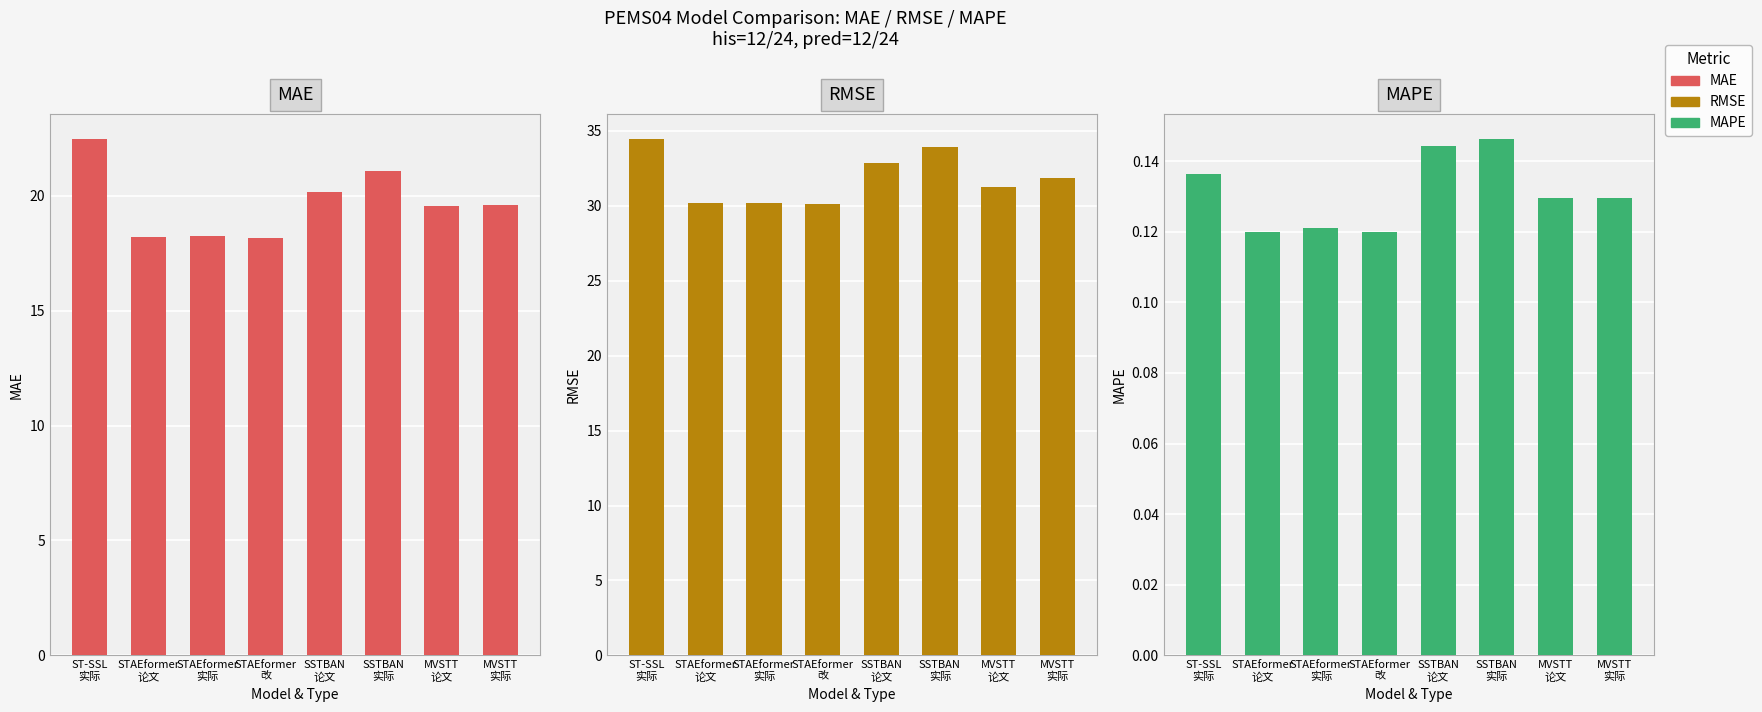

What are all the series names shown in the legend?

MAE, RMSE, MAPE